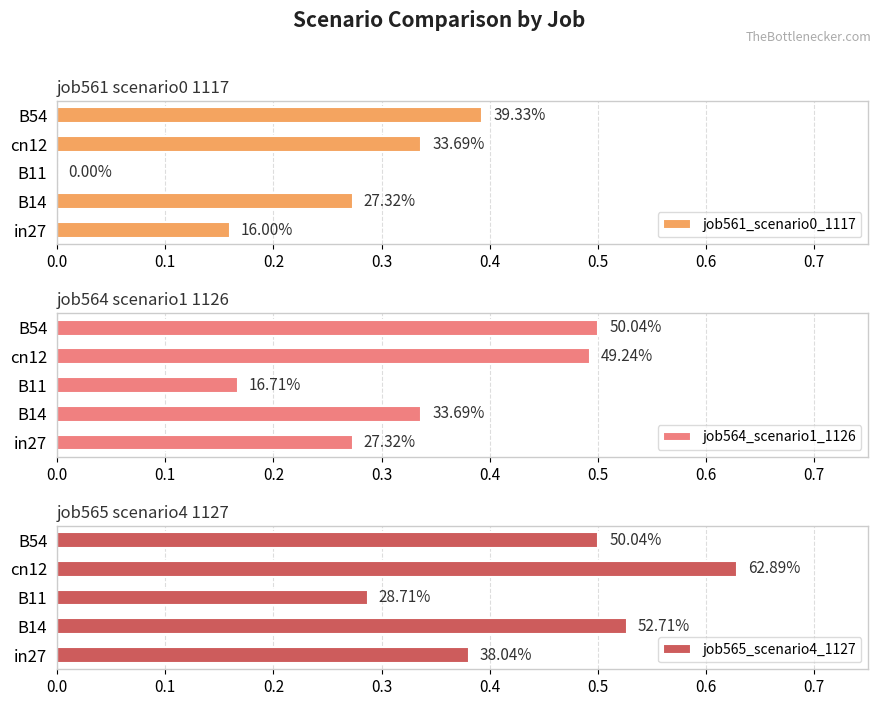

What is the difference between the highest and lowest values at B11?

0.3